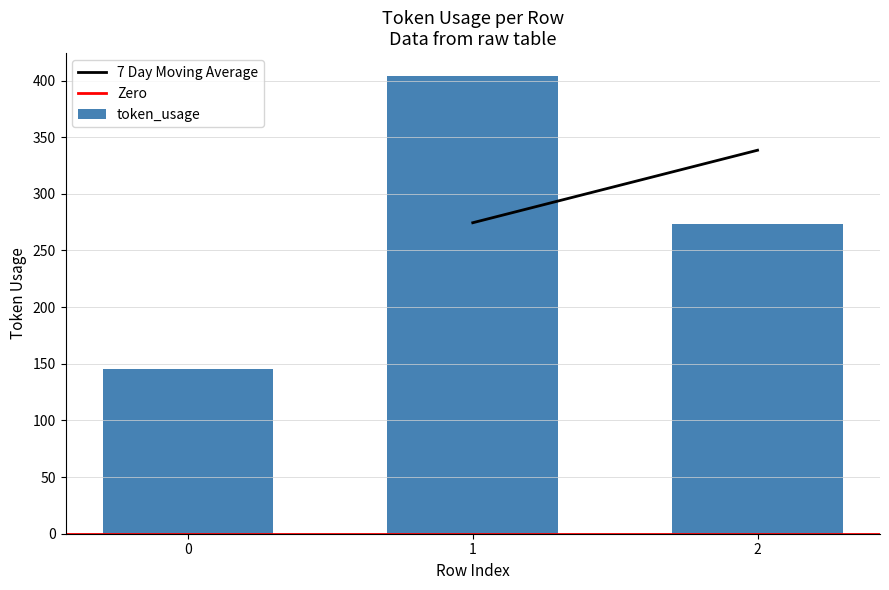

What is the sum of the values at 1 and 2?

677